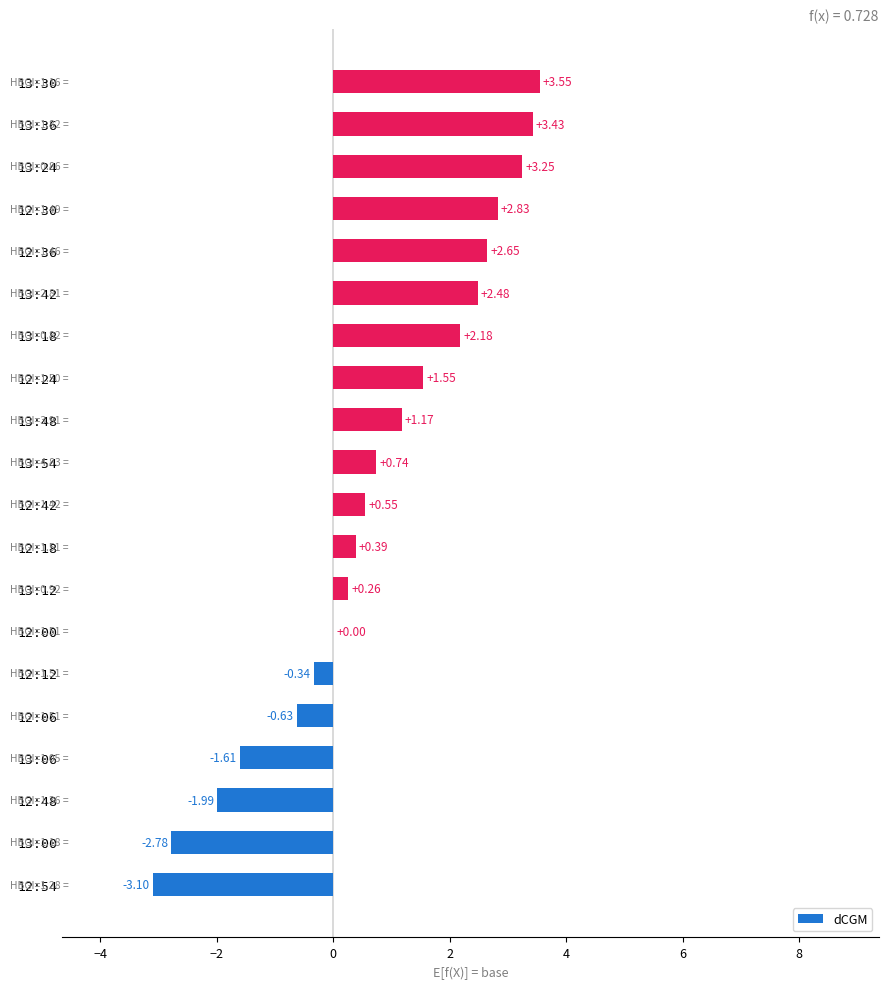

How many data points does each series have?

20